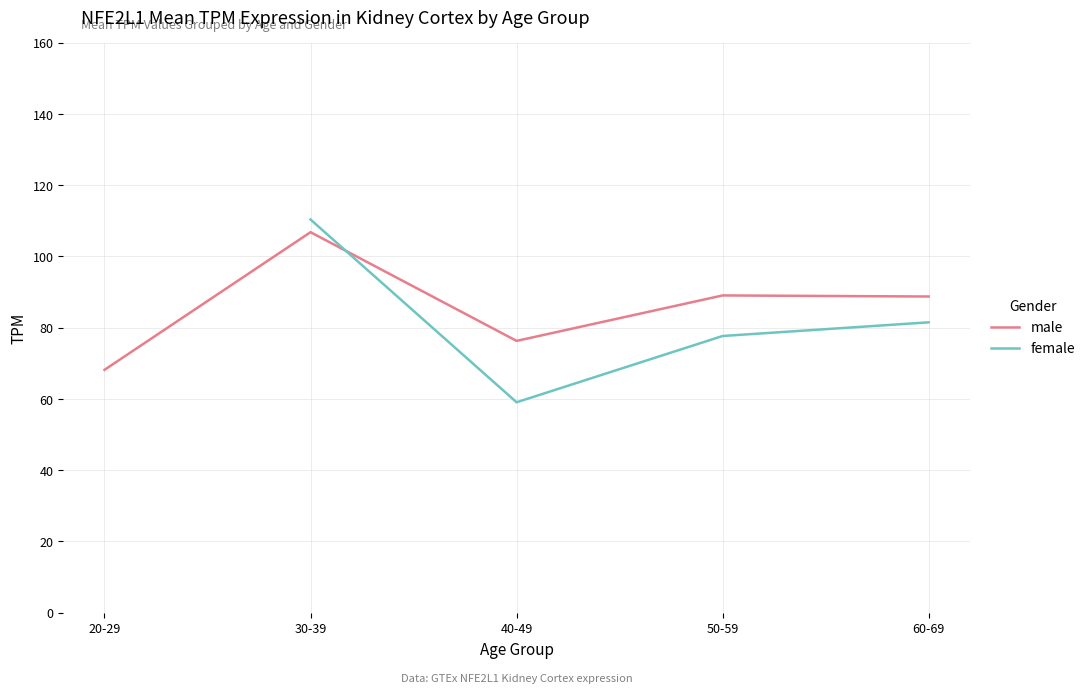

How many times do female and male cross each other?

1